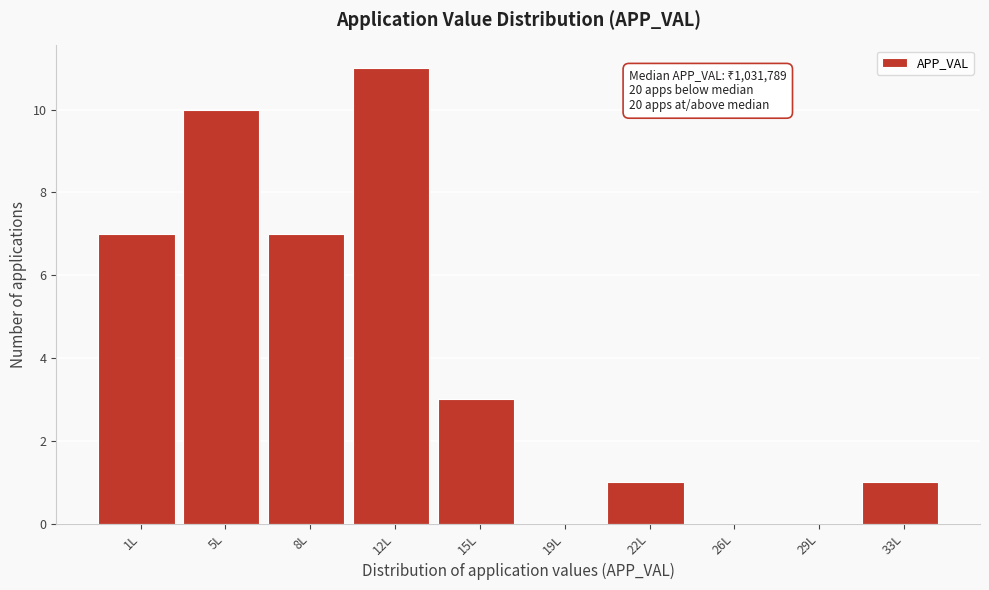

Reading left to right, what are all the values shown in this chart?

1L=7	5L=10	8L=7	12L=11	15L=3	19L=0	22L=1	26L=0	29L=0	33L=1